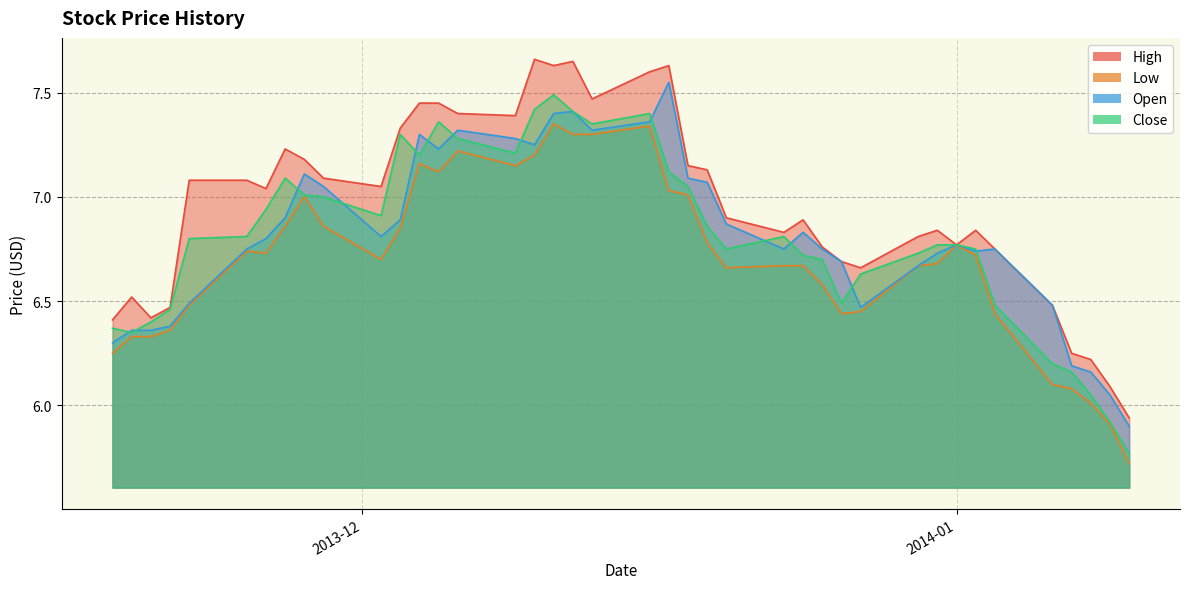

What is the difference between the maximum and minimum values in the High series?

1.7